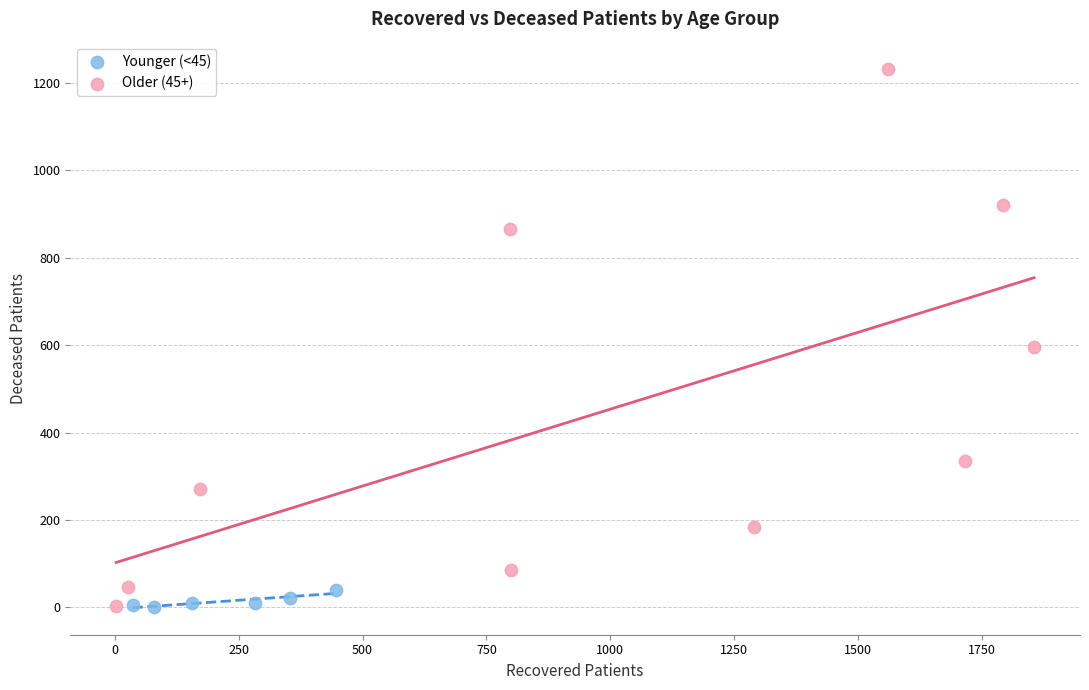

Which series contains the highest Y value?

Older (45+)